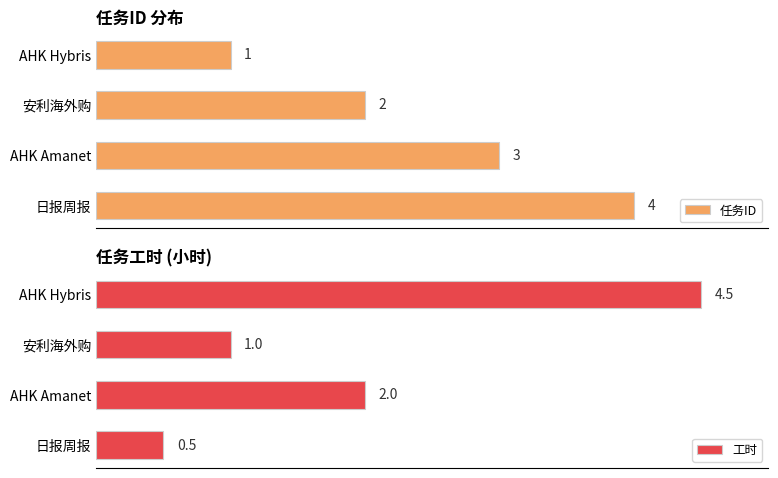

What is the value of the 工时 bar at the 4th from the left?

0.5